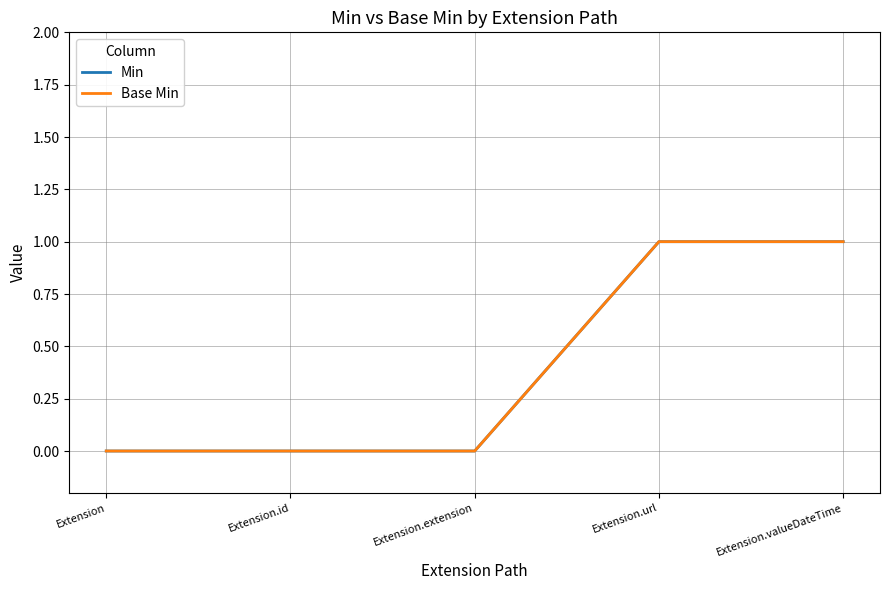

At which label is Min closest to 0?

Extension